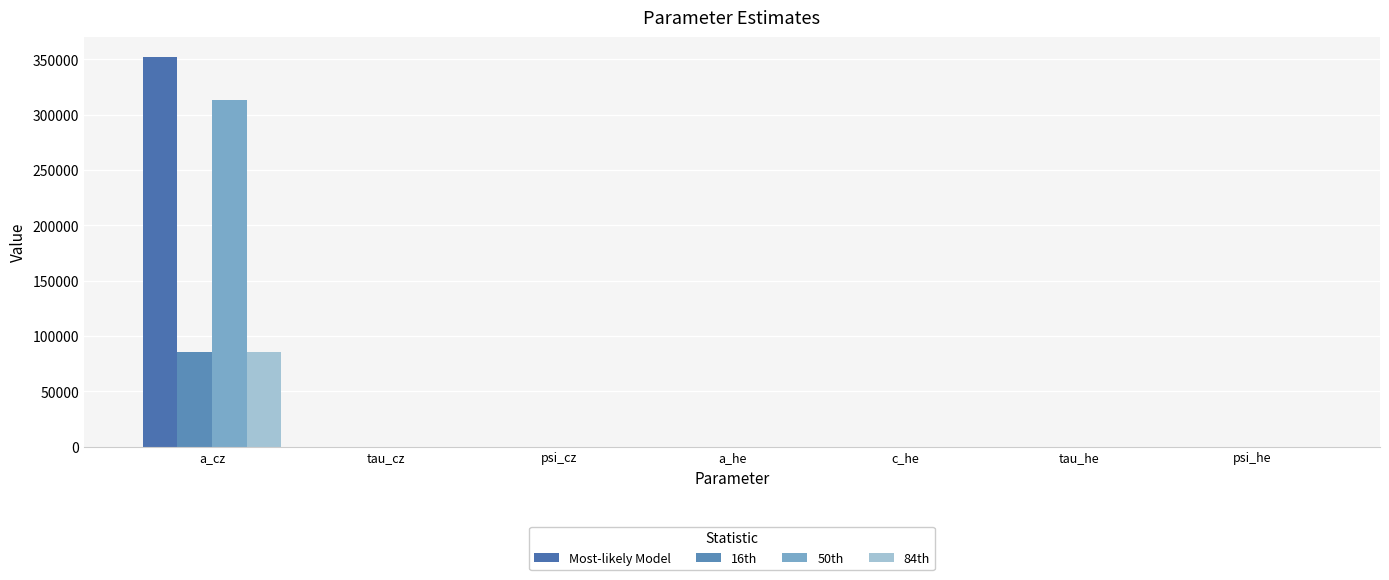

Reading right to left, what are all the values shown in this chart?

Most-likely Model: psi_he=-2.0	tau_he=0.0	c_he=0.0	a_he=0.0	psi_cz=89.6	tau_cz=0.0	a_cz=352375.3
16th: psi_he=0.3	tau_he=0.0	c_he=0.0	a_he=0.0	psi_cz=5.9	tau_cz=0.0	a_cz=85567.7
50th: psi_he=-1.6	tau_he=0.0	c_he=0.0	a_he=0.0	psi_cz=6.2	tau_cz=0.0	a_cz=312999.8
84th: psi_he=0.6	tau_he=0.0	c_he=0.0	a_he=0.0	psi_cz=61.4	tau_cz=0.0	a_cz=85602.9